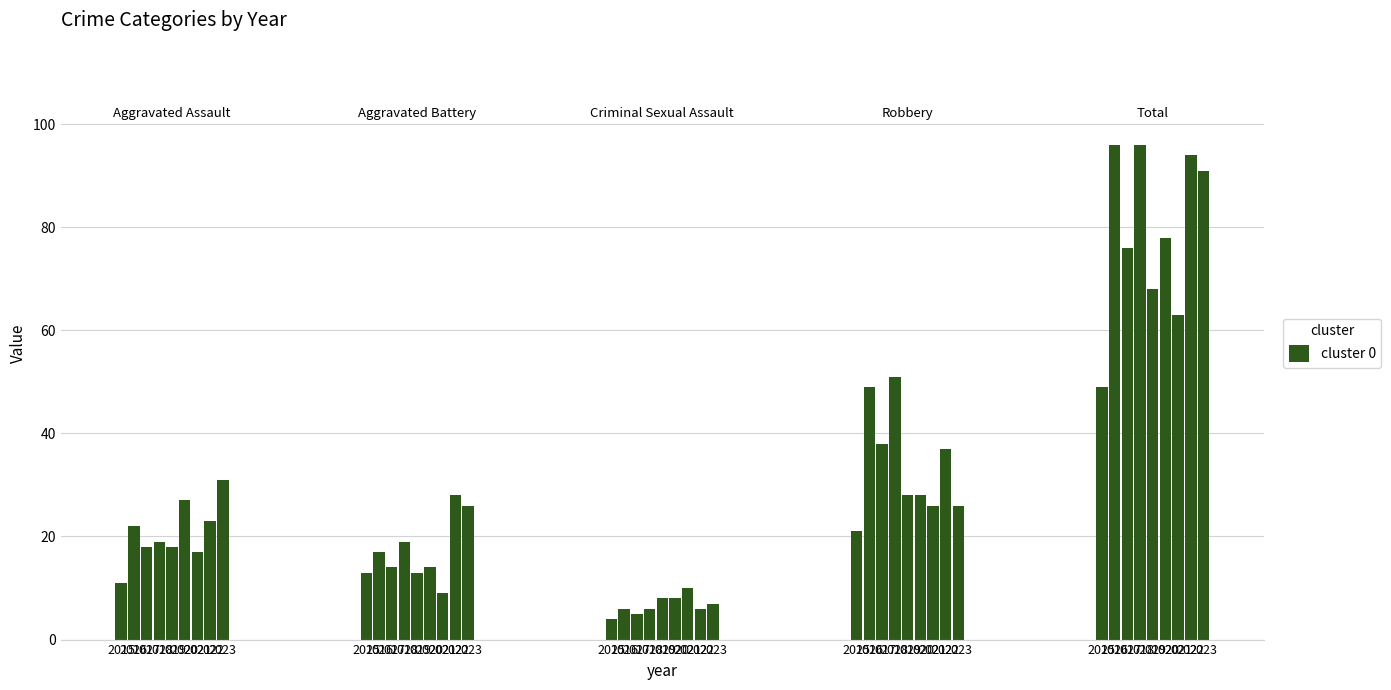

True or false: Aggravated Assault has a value of 27 at 2018.

False